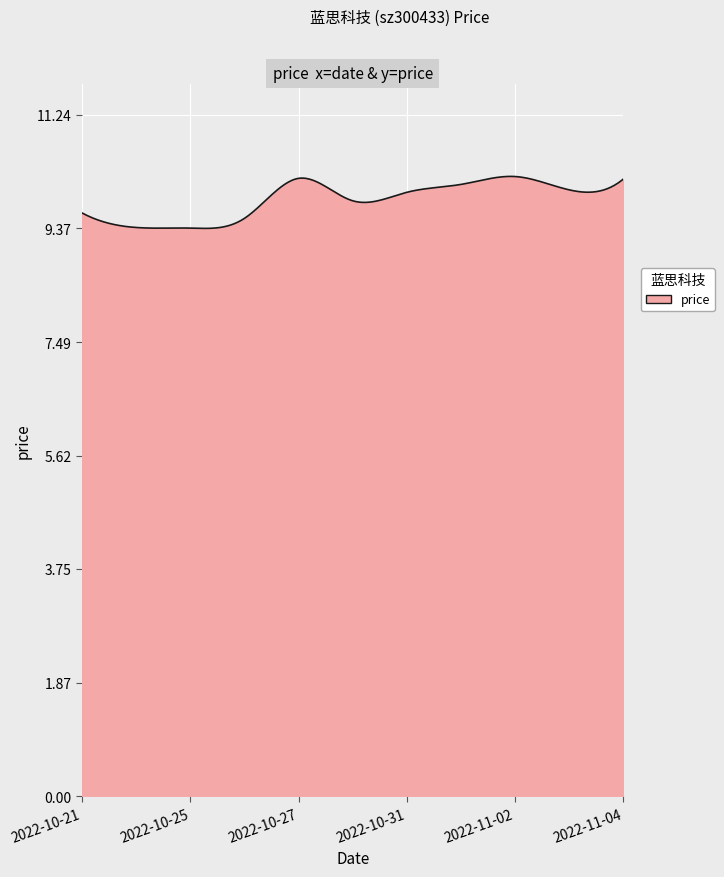

What is the minimum value shown in the chart?

9.4